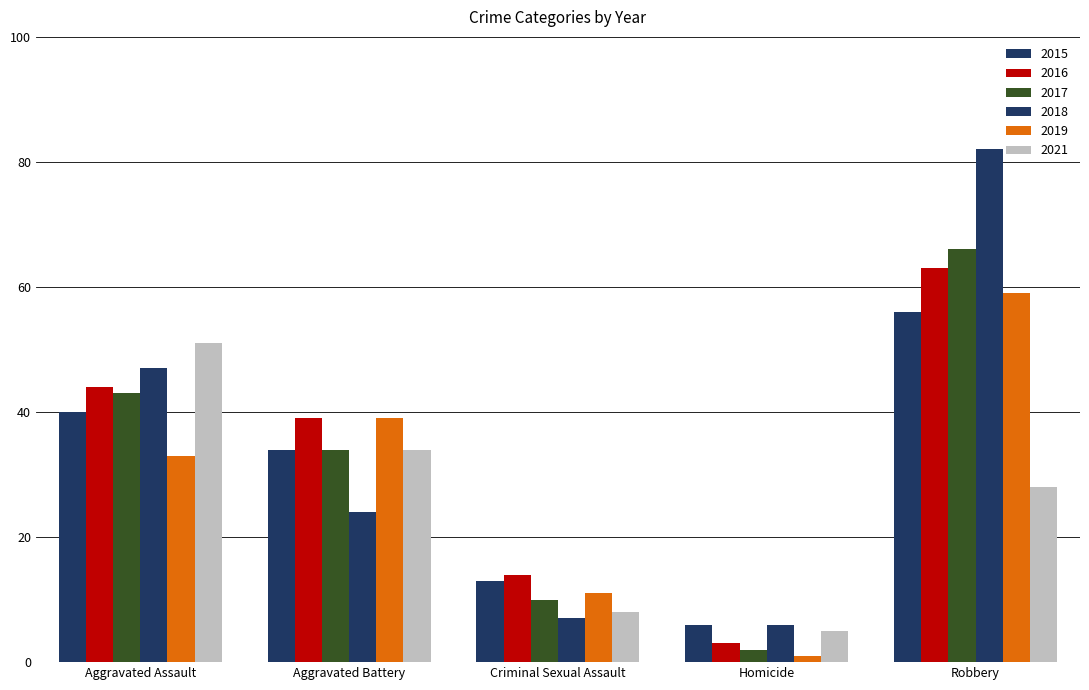

Between Criminal Sexual Assault and Robbery, which series saw the biggest shift?

2018